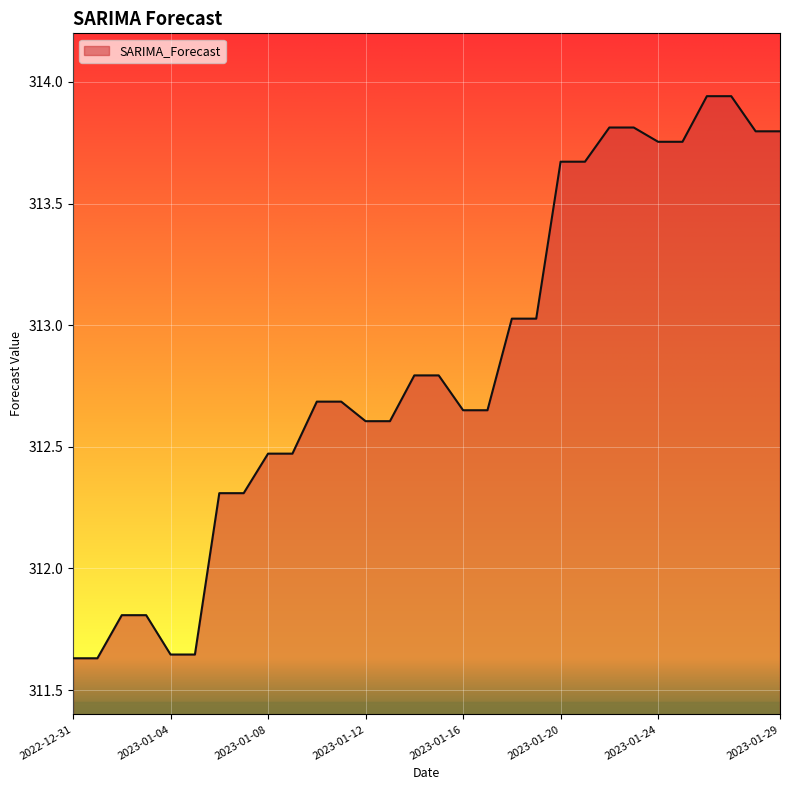

What is the difference between the maximum and minimum values?

2.3